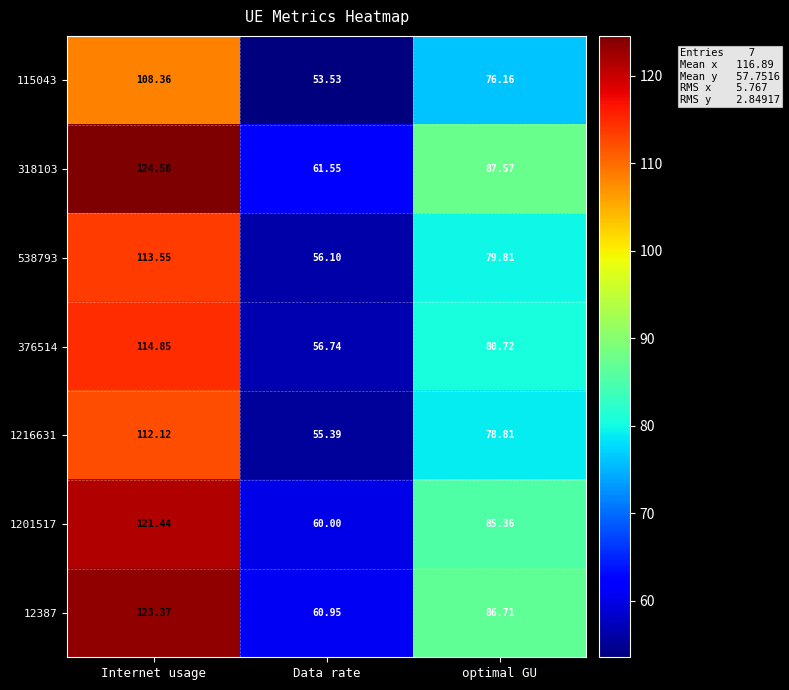

Which category has the lowest value in the 376514 series?

Data rate